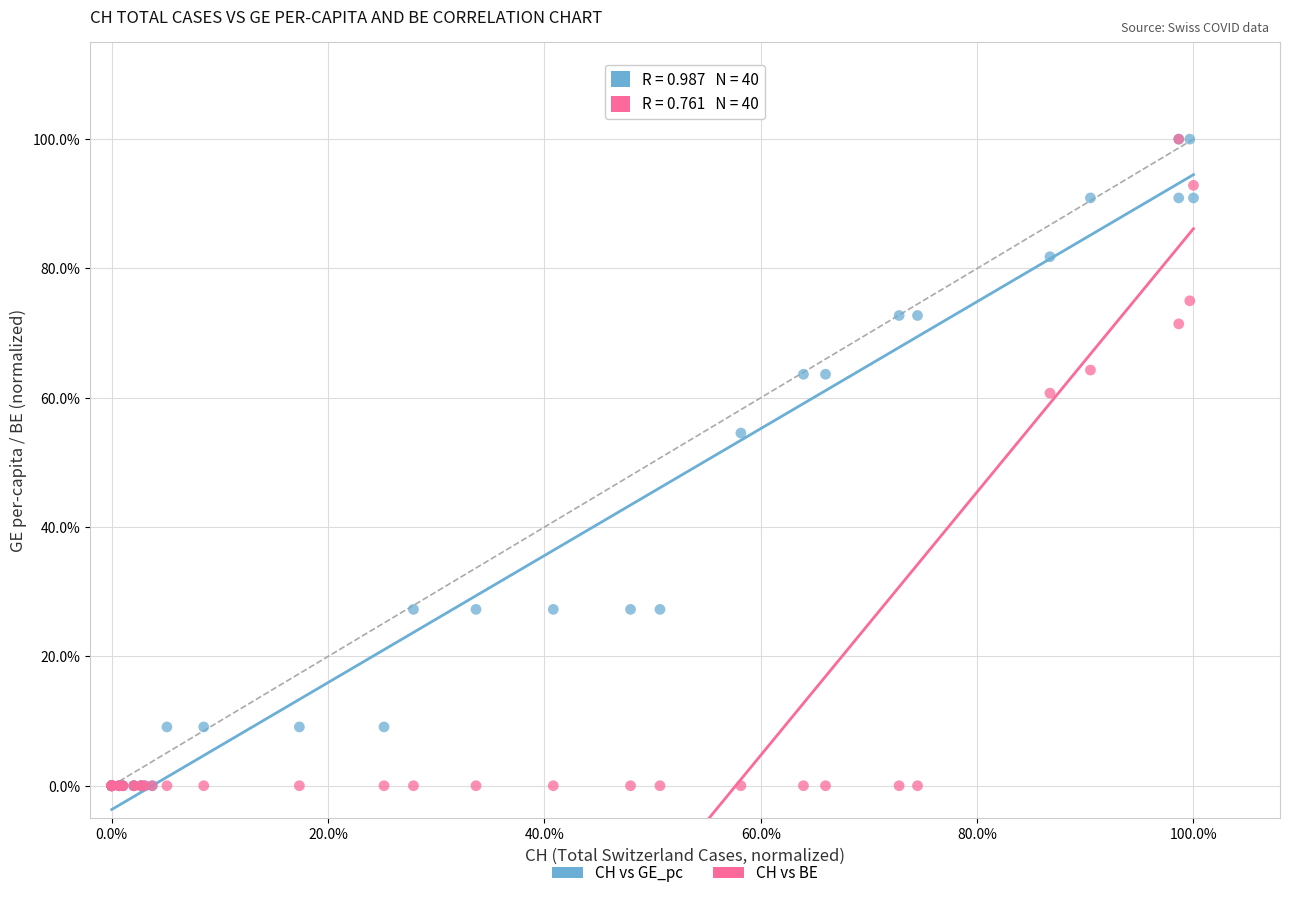

What are all the series names shown in the legend?

CH vs GE_pc, CH vs BE